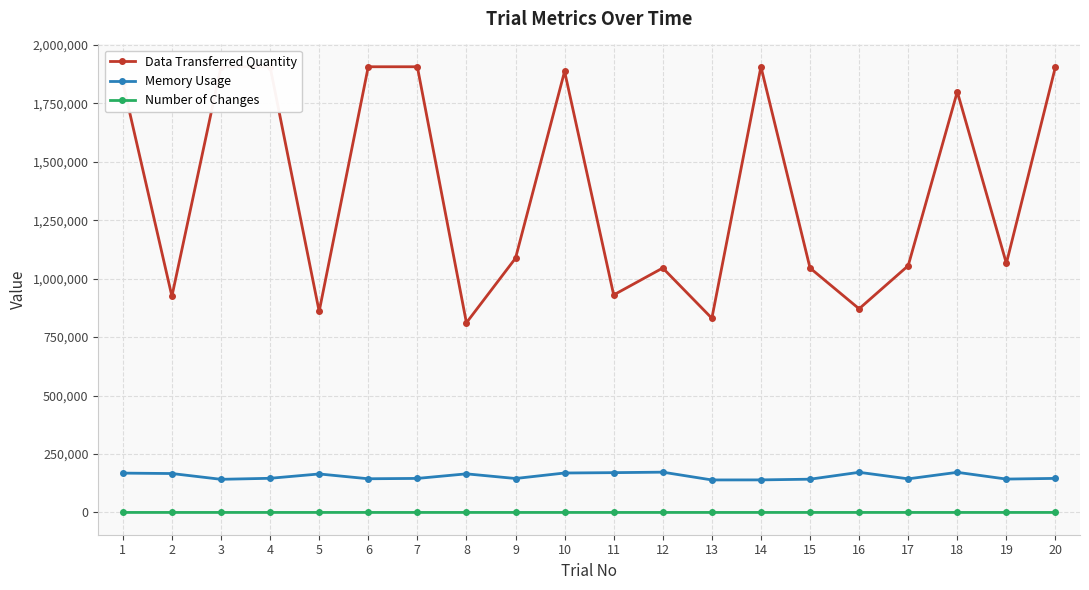

Which series has the widest spread of values?

Data Transferred Quantity